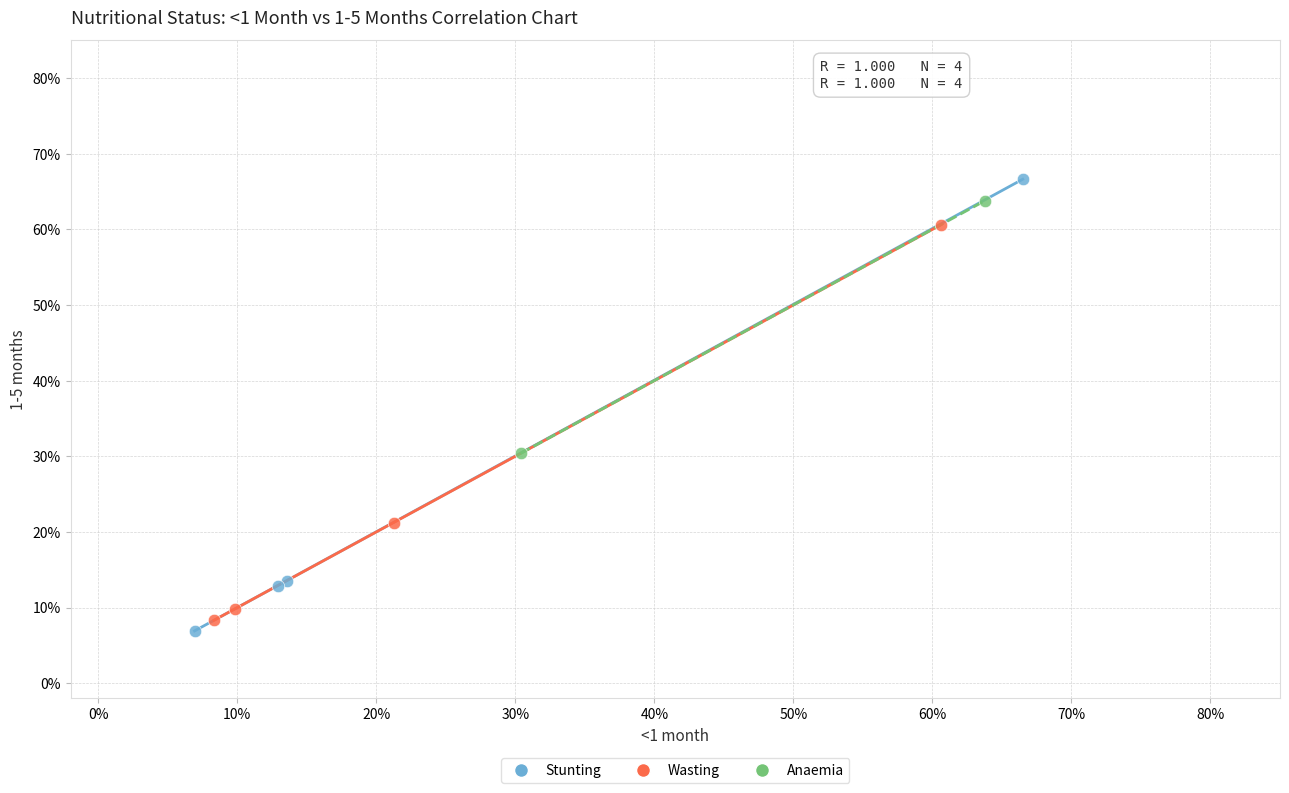

Which series reaches the maximum Y coordinate?

Stunting